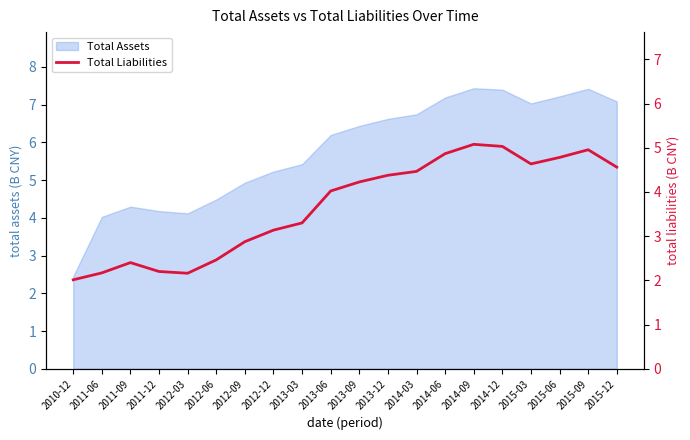

Is it true that Total Assets equals 3.5 at 2015-12?

False